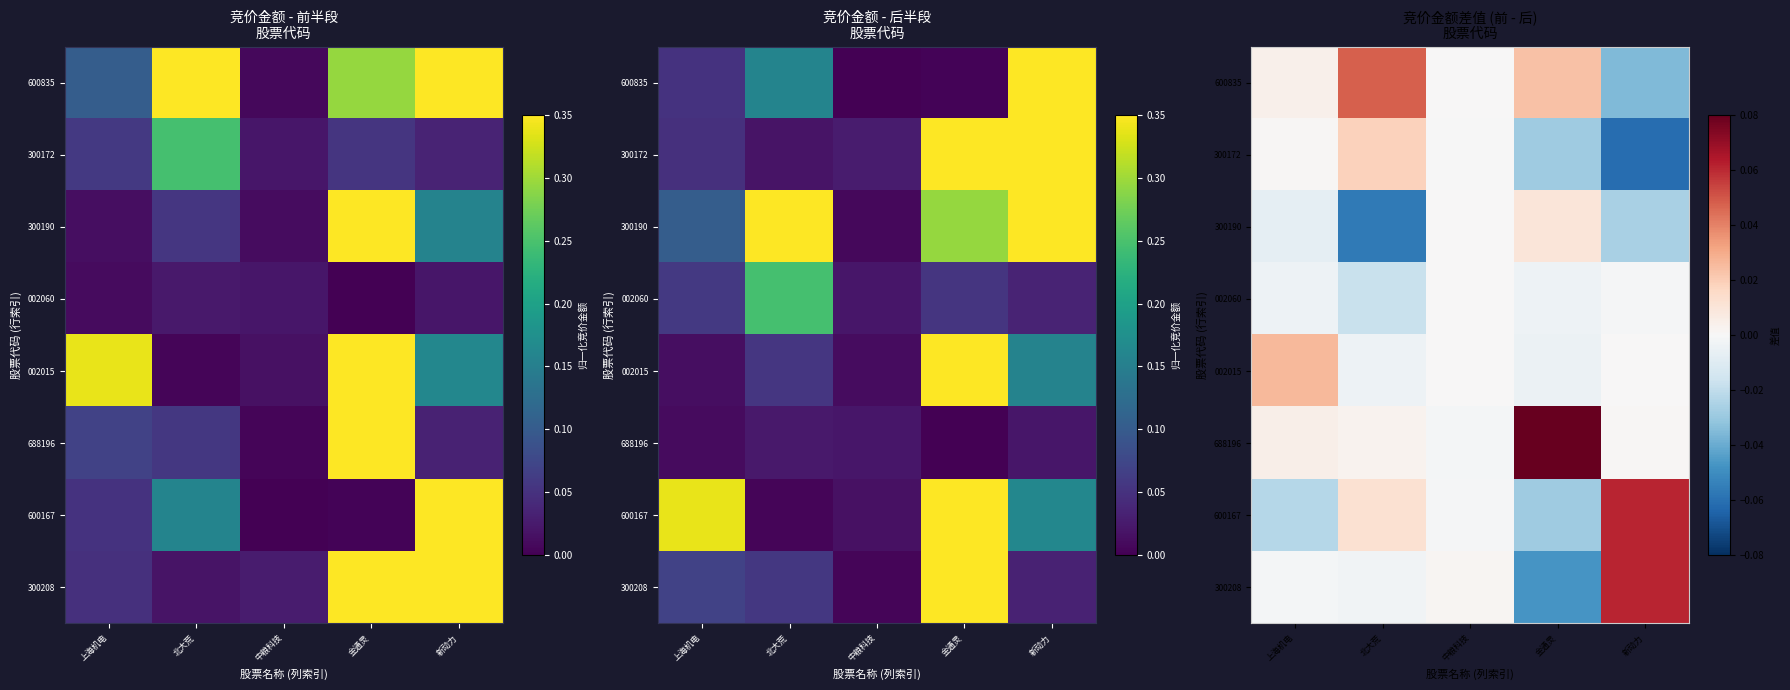

How many positive values does the 688196 series have?

4